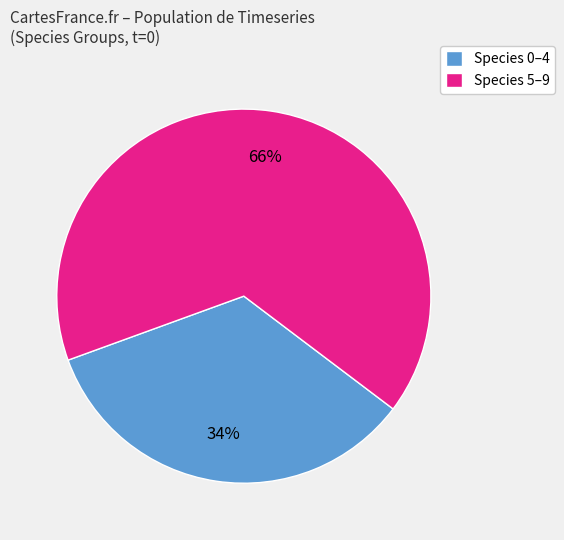

To the nearest percent, what portion does Species 0–4 represent?

34%